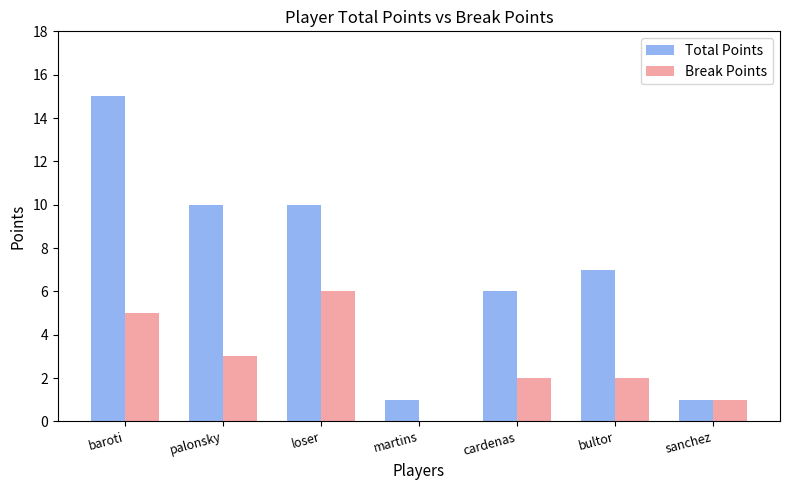

What is the greatest value displayed?

15